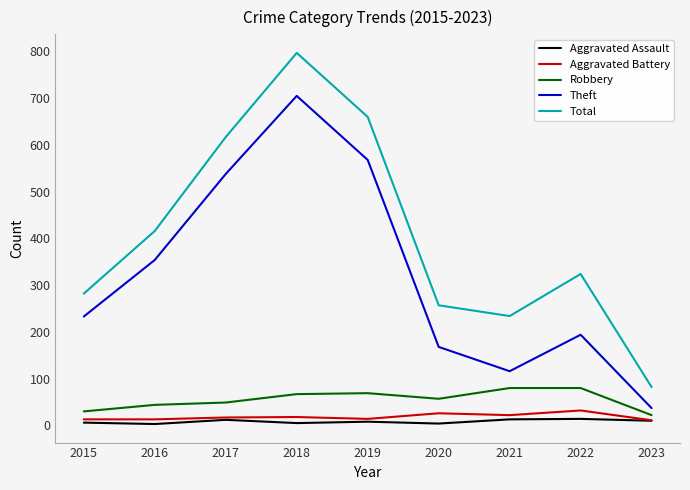

Does the chart have visible grid lines?

No